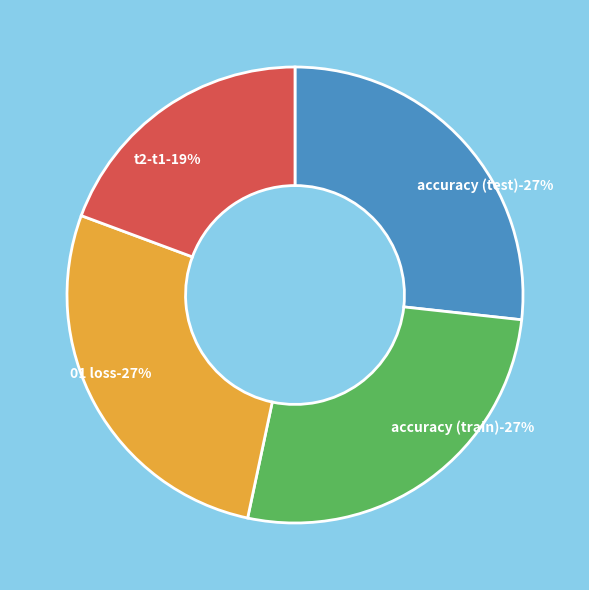

Is the sum of accuracy and t2-t1 greater than half?

No